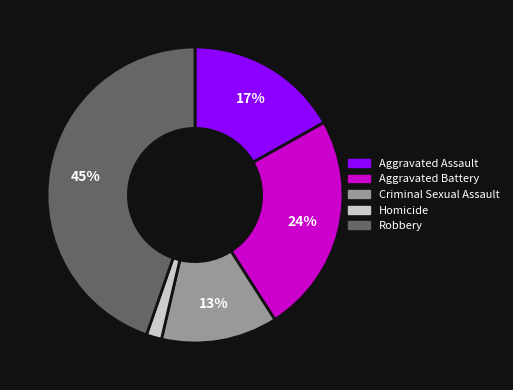

Does Homicide represent more than half of the total?

No